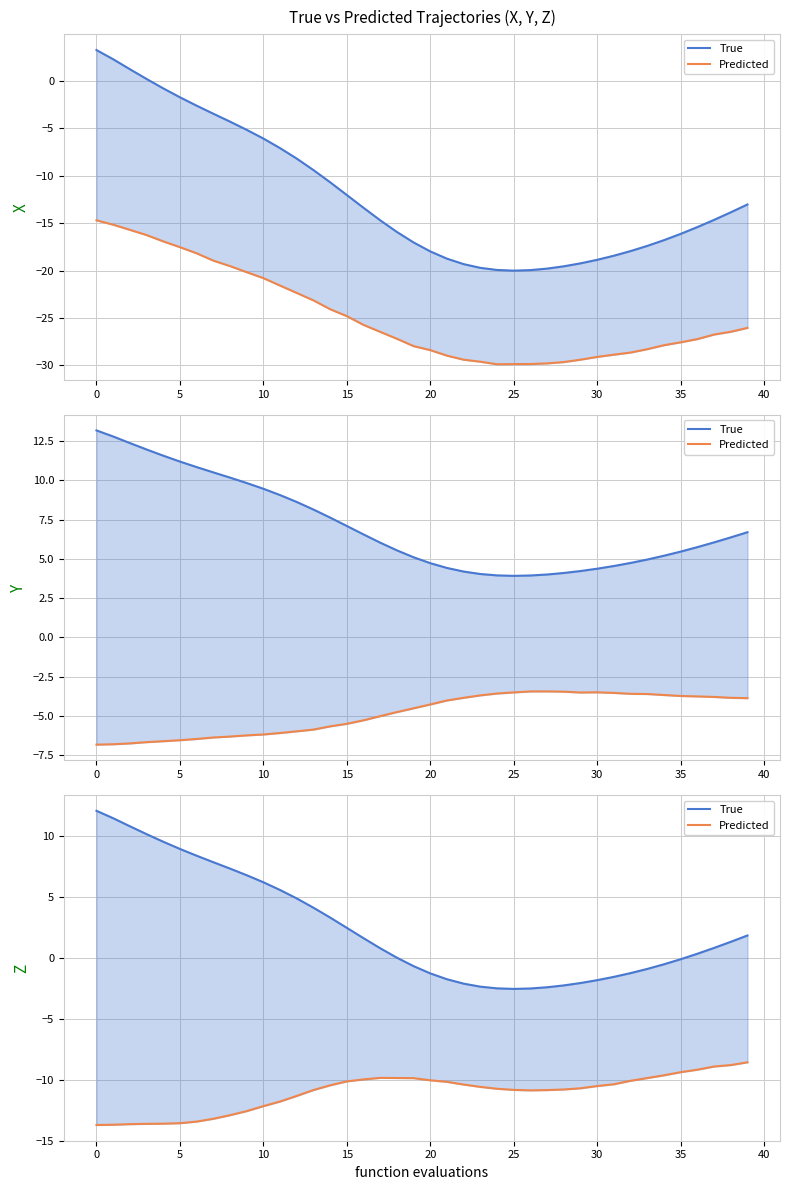

What is the lowest value of the True series?

-2.6